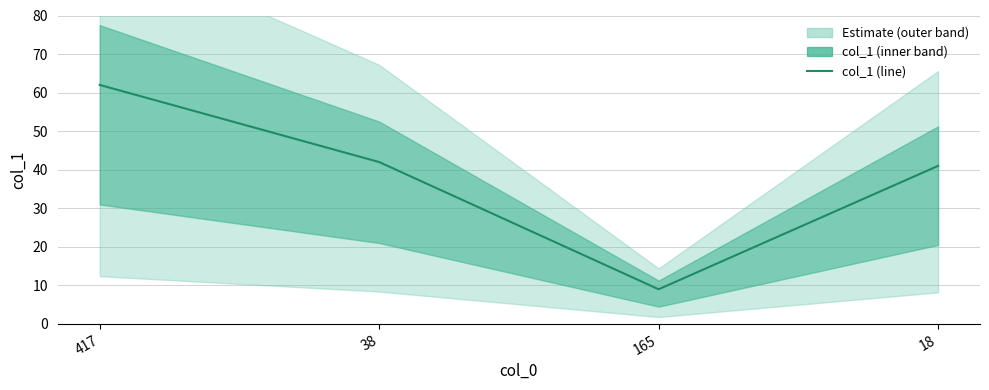

What is the sum of the values at 165 and 417?

71